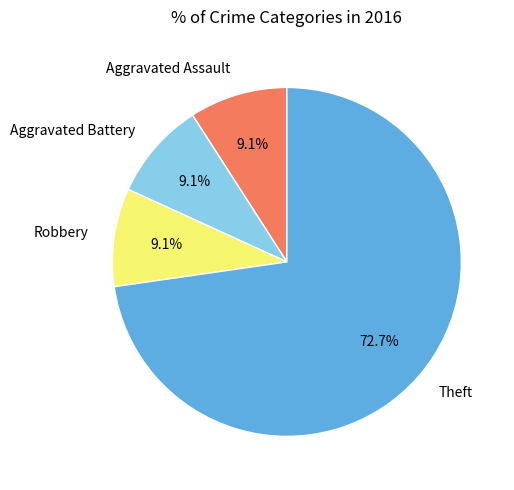

How many segments does this pie chart have?

4